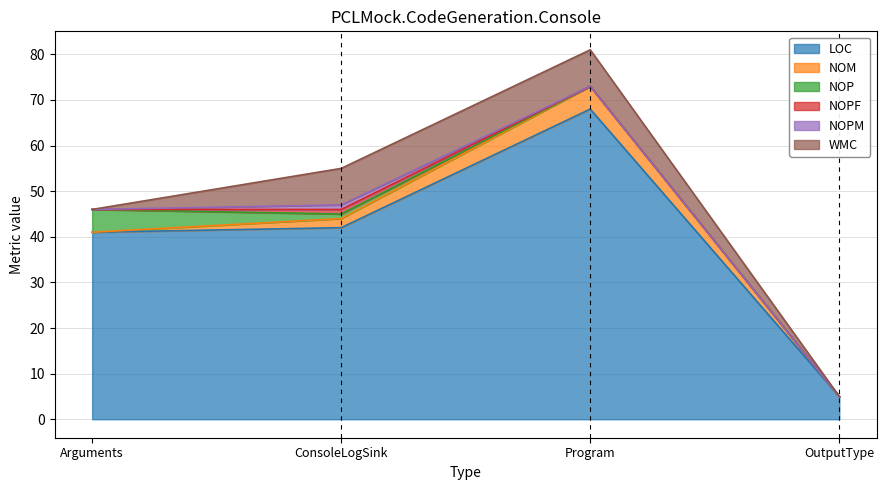

At which label is LOC closest to 36?

Arguments